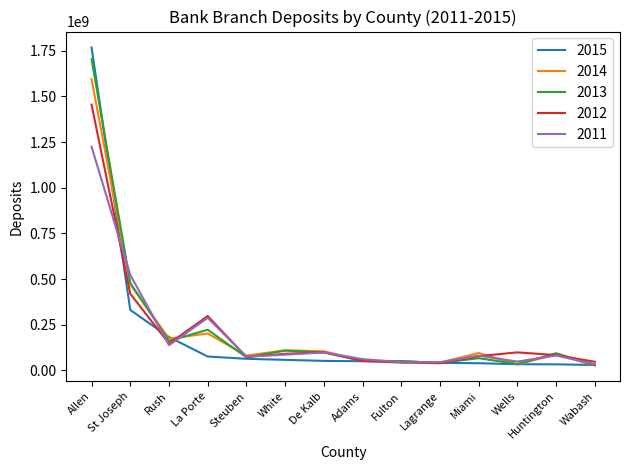

At which label does 2015 first exceed 52412000?

Allen